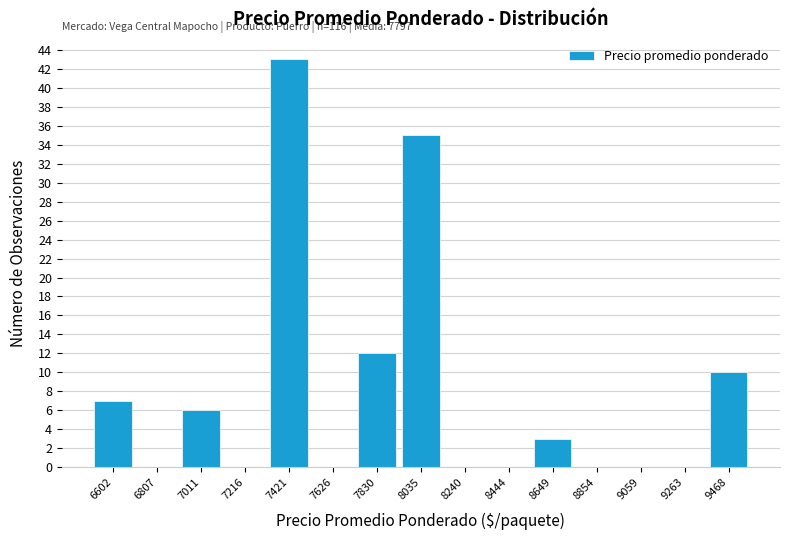

Which range on the x-axis has the tallest bar?

7300 to 7500